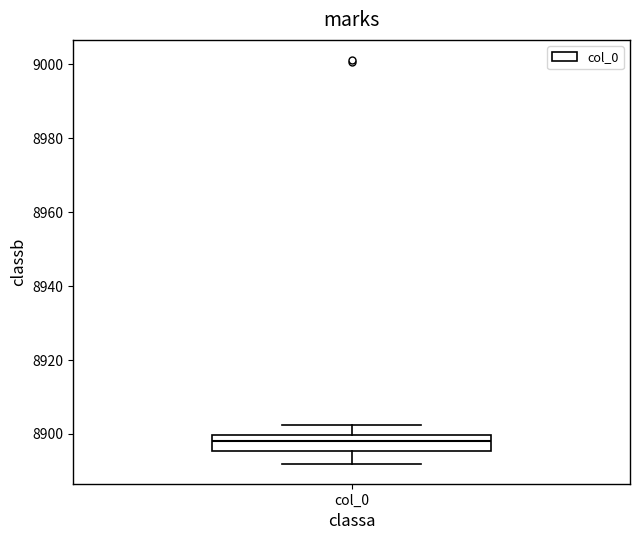

Read this box plot against the y-axis: the position of the median line, the range covered by the box, and the ends of both whiskers. The values are not printed on the chart, so give them approximately, as read against the axis.

median 8898, box 8896 to 8900, whiskers 8892 to 8902